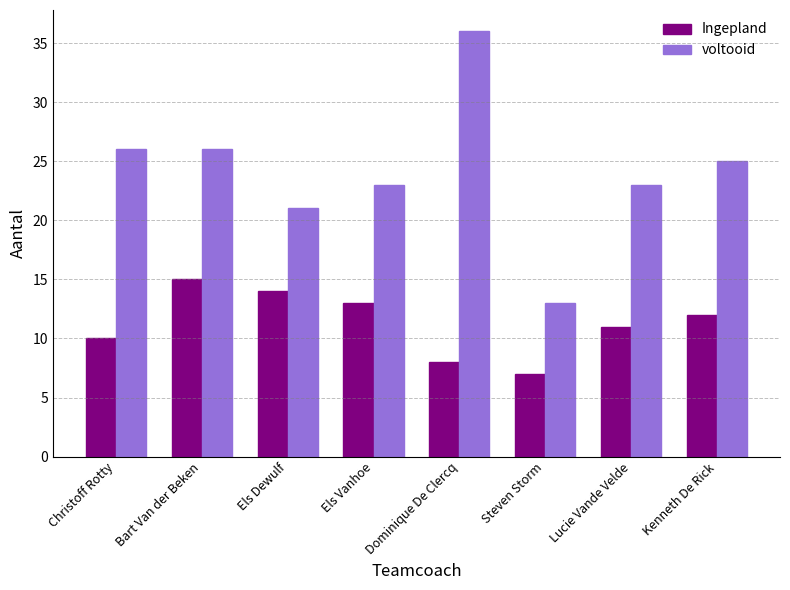

List the labels in order of Ingepland value, smallest first.

Steven Storm, Dominique De Clercq, Christoff Rotty, Lucie Vande Velde, Kenneth De Rick, Els Vanhoe, Els Dewulf, Bart Van der Beken